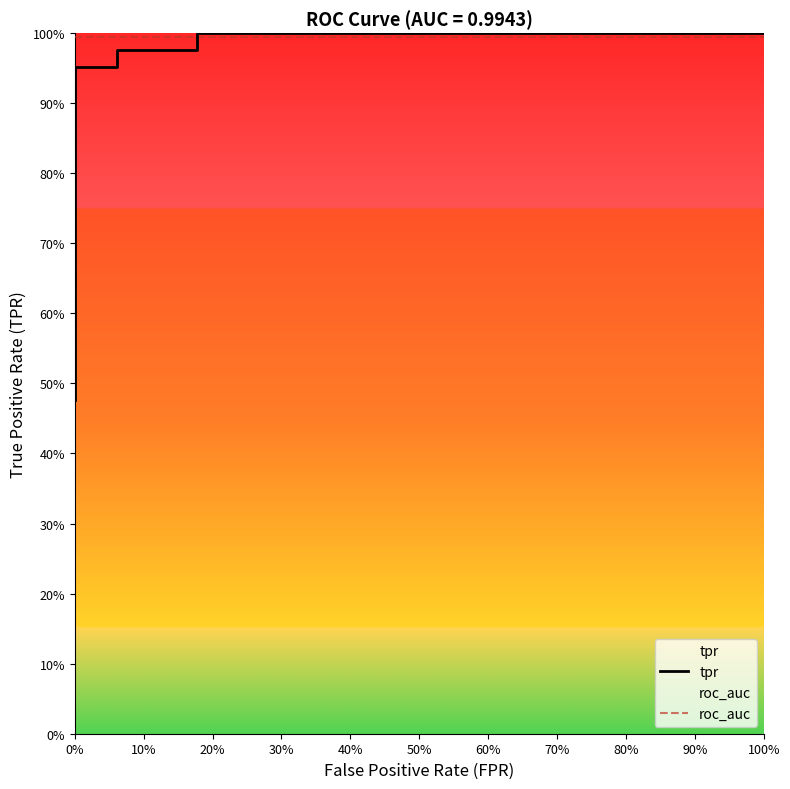

Is it true that roc_auc equals 1.0 at 40%?

True